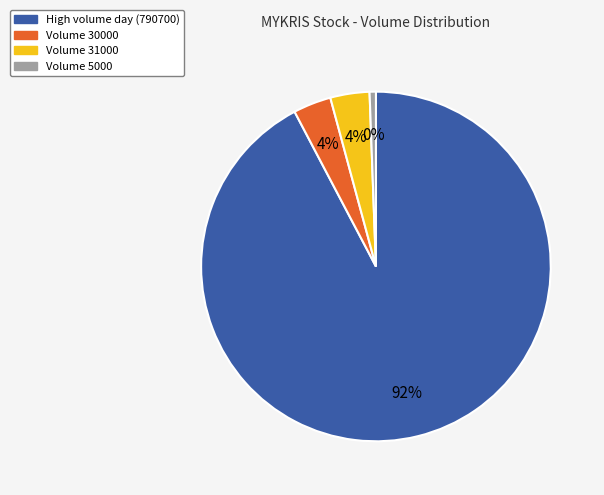

What is the change in value from 790700 to 30000?

-760700